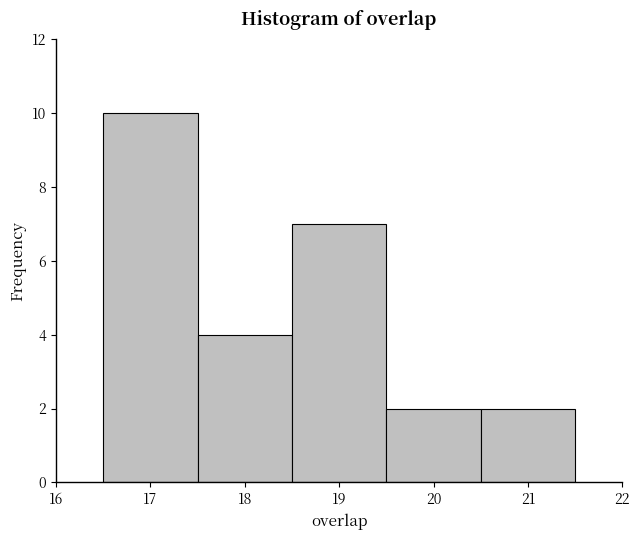

Reading left to right, transcribe this chart: for each bar, give the range it covers on the x-axis and its height. The values are not printed on the chart, so give them approximately, as read against the axis.

16.5 to 17.5: 10
17.5 to 18.5: 4
18.5 to 19.5: 7
19.5 to 20.5: 2
20.5 to 21.5: 2